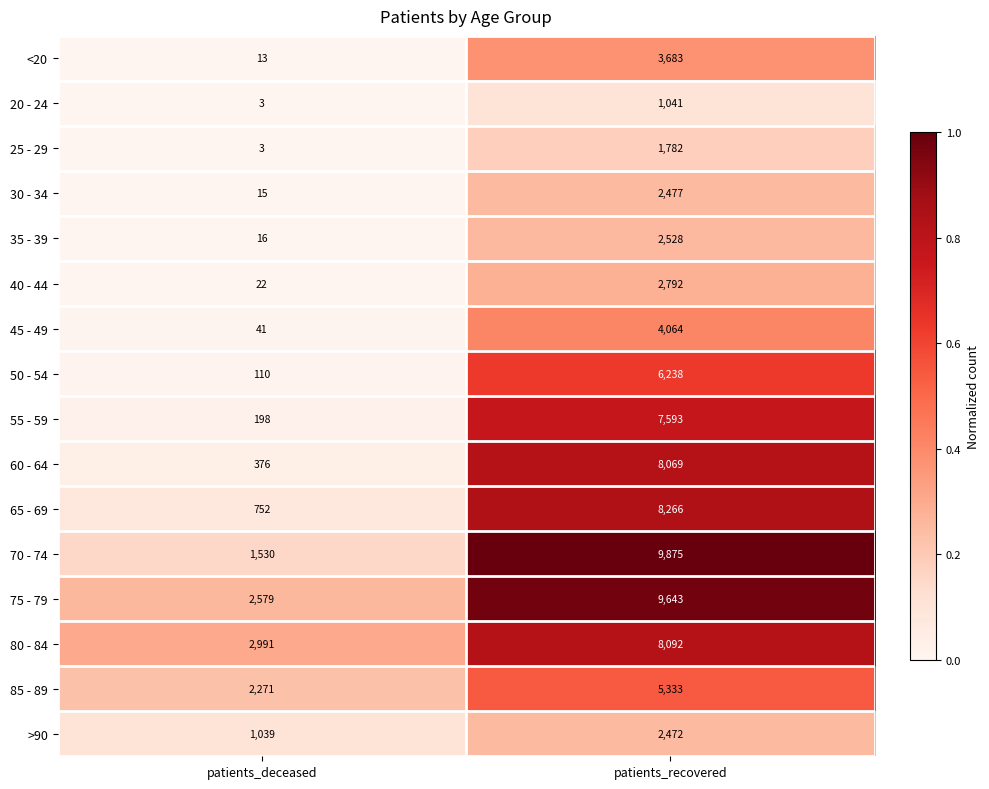

What is the sum of all 40 - 44 values?

2814